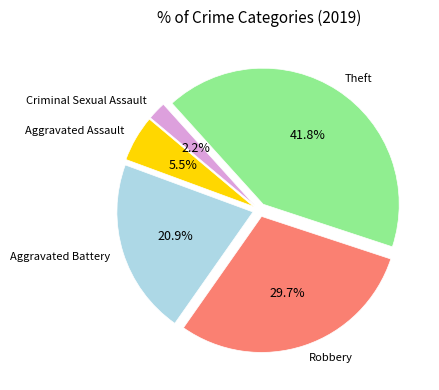

How many segments does this pie chart have?

5